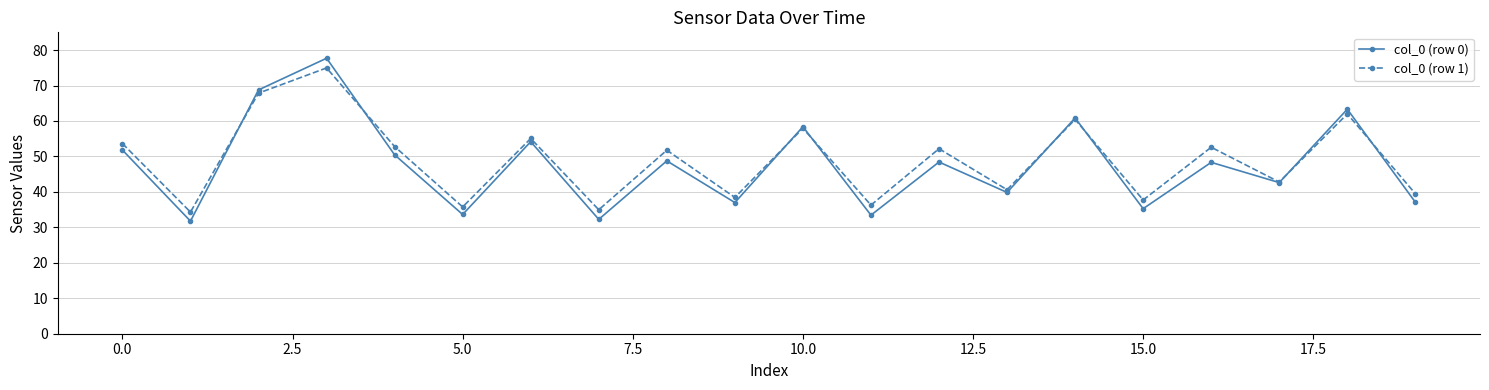

What is the value of the col_0 (row 0) point at the 17th from the left?

48.3